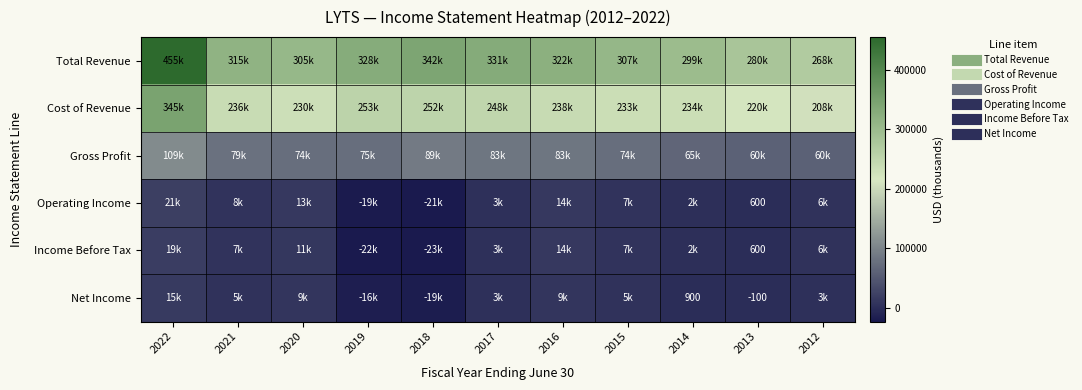

At which label does Operating Income first exceed 6300?

2022